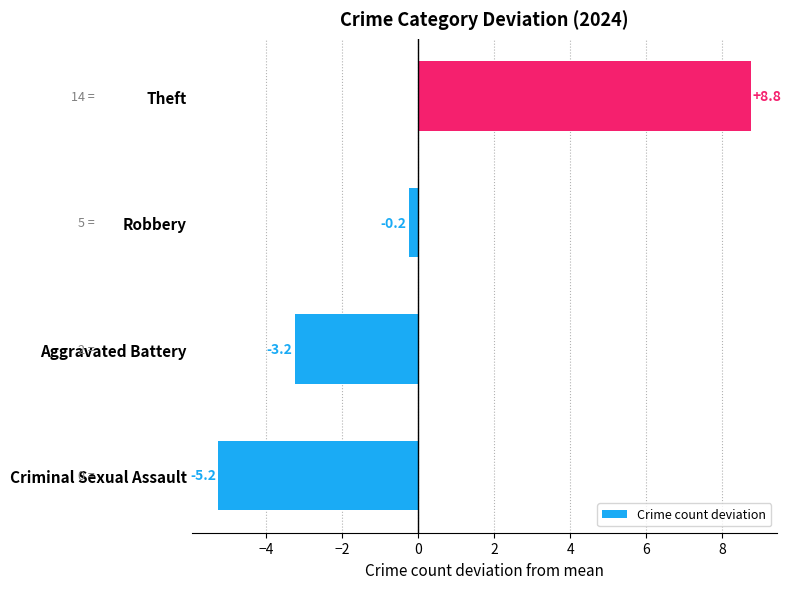

List the labels in order of value, largest first.

Theft, Robbery, Aggravated Battery, Criminal Sexual Assault